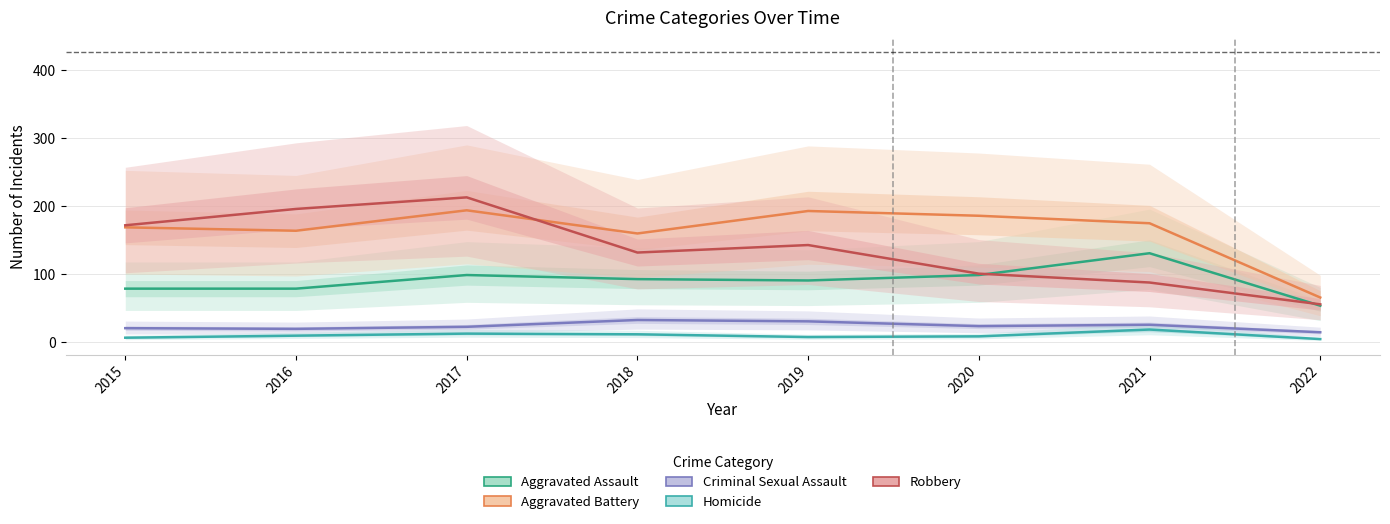

True or false: Homicide has a value of 19 at 2017.

False